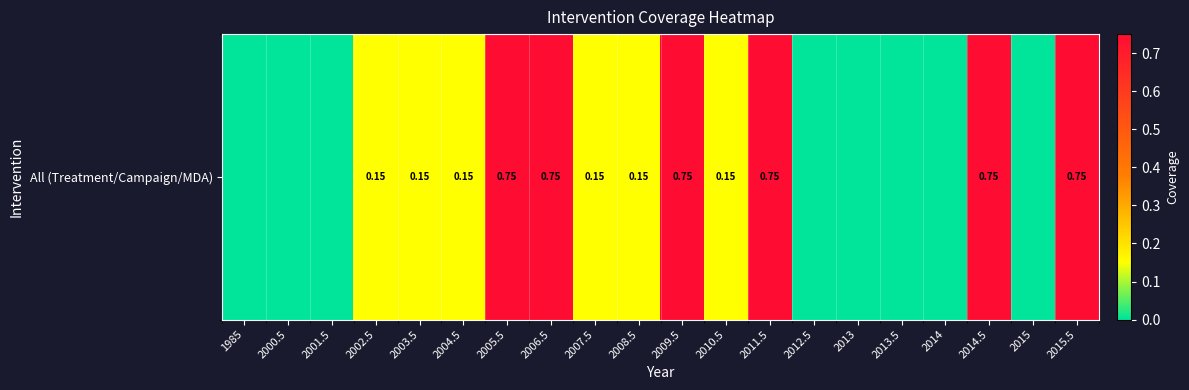

True or false: the data shows -0.5 at 2012.5.

False